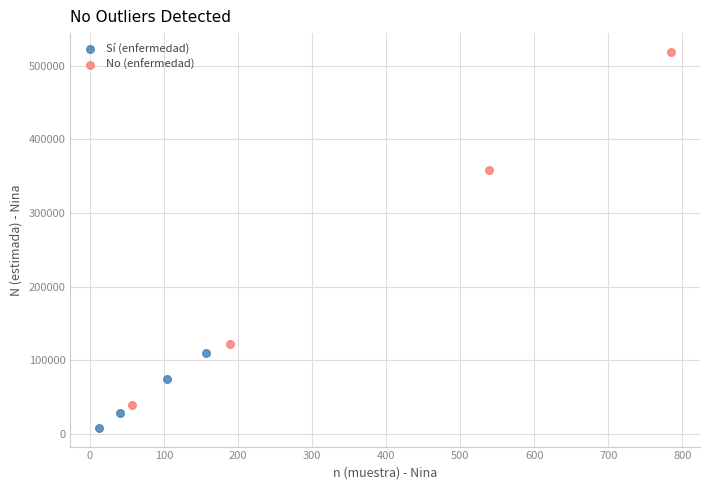

Which series reaches the maximum Y coordinate?

No (enfermedad)